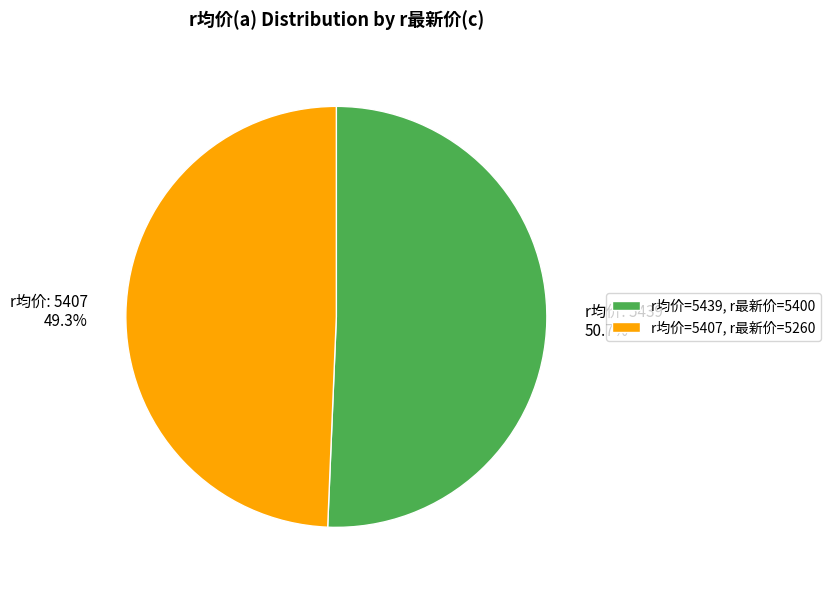

Is the sum of r均价: 5439 50.7% and r均价: 5407 49.3% greater than half?

Yes